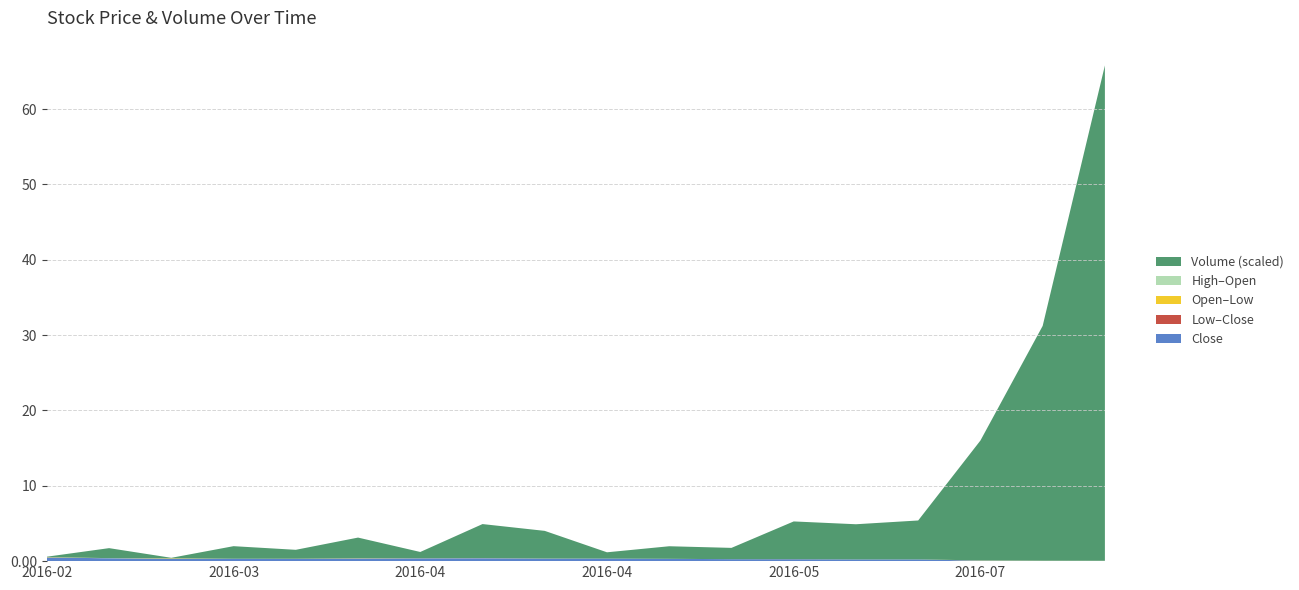

Reading left to right, list all the values displayed in this chart.

Volume: 3500.0	79500.0	3700.0	100000.0	71000.0	165400.0	50200.0	270600.0	220000.0	50000.0	100000.0	90000.0	300000.0	280000.0	310000.0	954400.0	1869500.0	3944500.0
High: 0.5	0.4	0.4	0.3	0.3	0.3	0.4	0.4	0.3	0.3	0.3	0.3	0.3	0.2	0.2	0.1	0.1	0.1
Open: 0.5	0.4	0.4	0.3	0.3	0.3	0.3	0.4	0.3	0.3	0.3	0.3	0.3	0.2	0.2	0.1	0.1	0.0
Low: 0.5	0.4	0.3	0.3	0.3	0.3	0.3	0.4	0.3	0.3	0.3	0.3	0.3	0.2	0.2	0.1	0.0	0.0
Close: 0.5	0.4	0.3	0.3	0.3	0.3	0.4	0.4	0.3	0.3	0.3	0.3	0.3	0.2	0.2	0.1	0.0	0.0